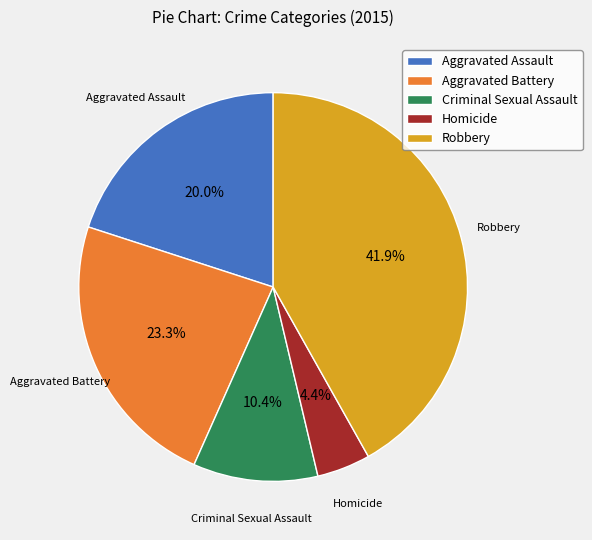

What percentage is the Aggravated Battery slice, to the nearest percent?

23%